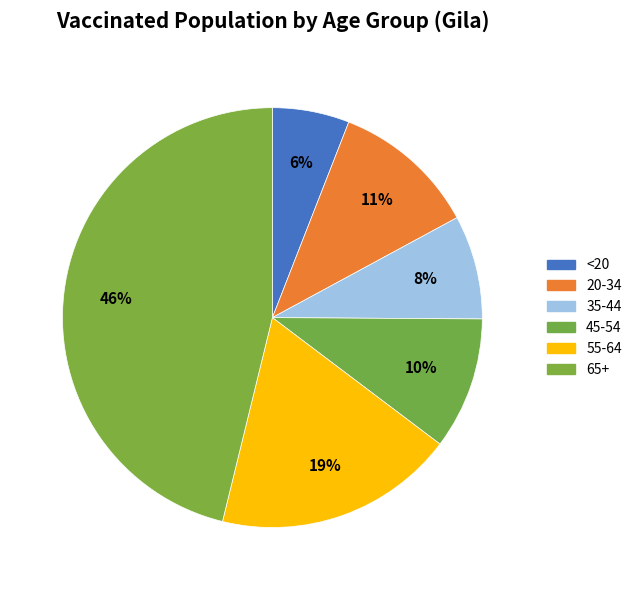

Does 20-34 account for over 50% of the chart?

No